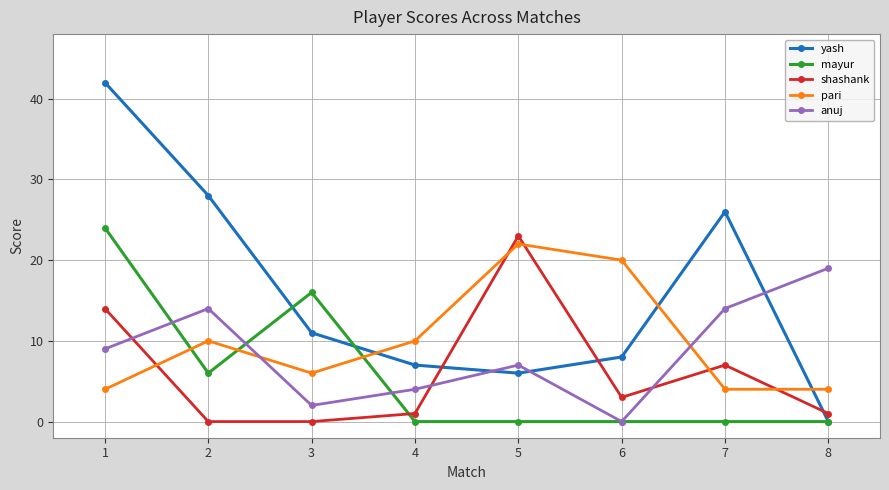

Which series has the largest total across all categories?

yash